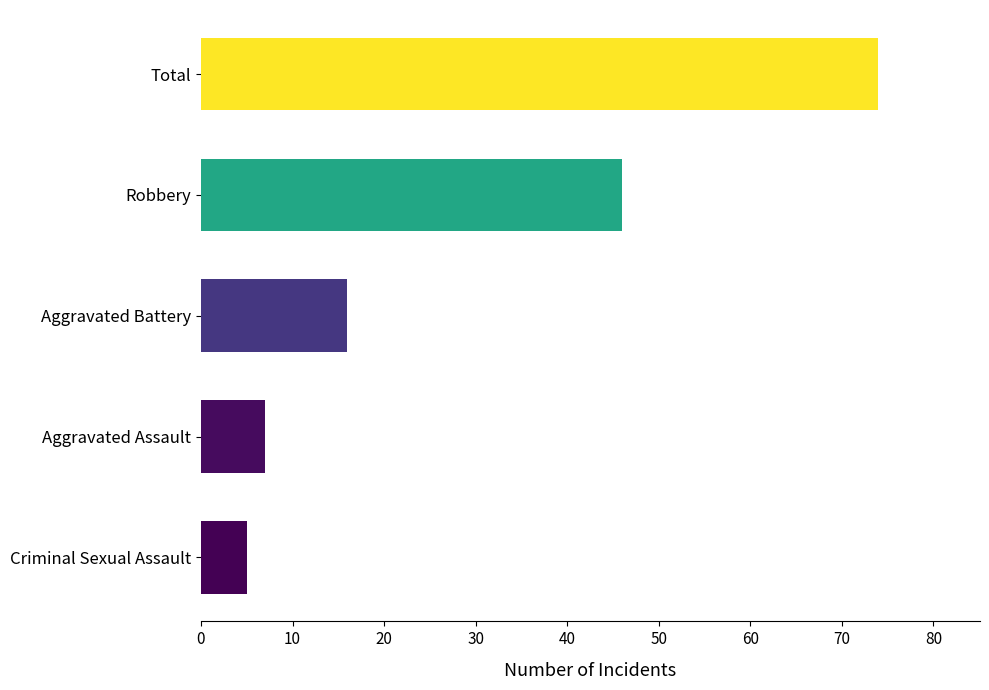

What is the sum of all values?

148